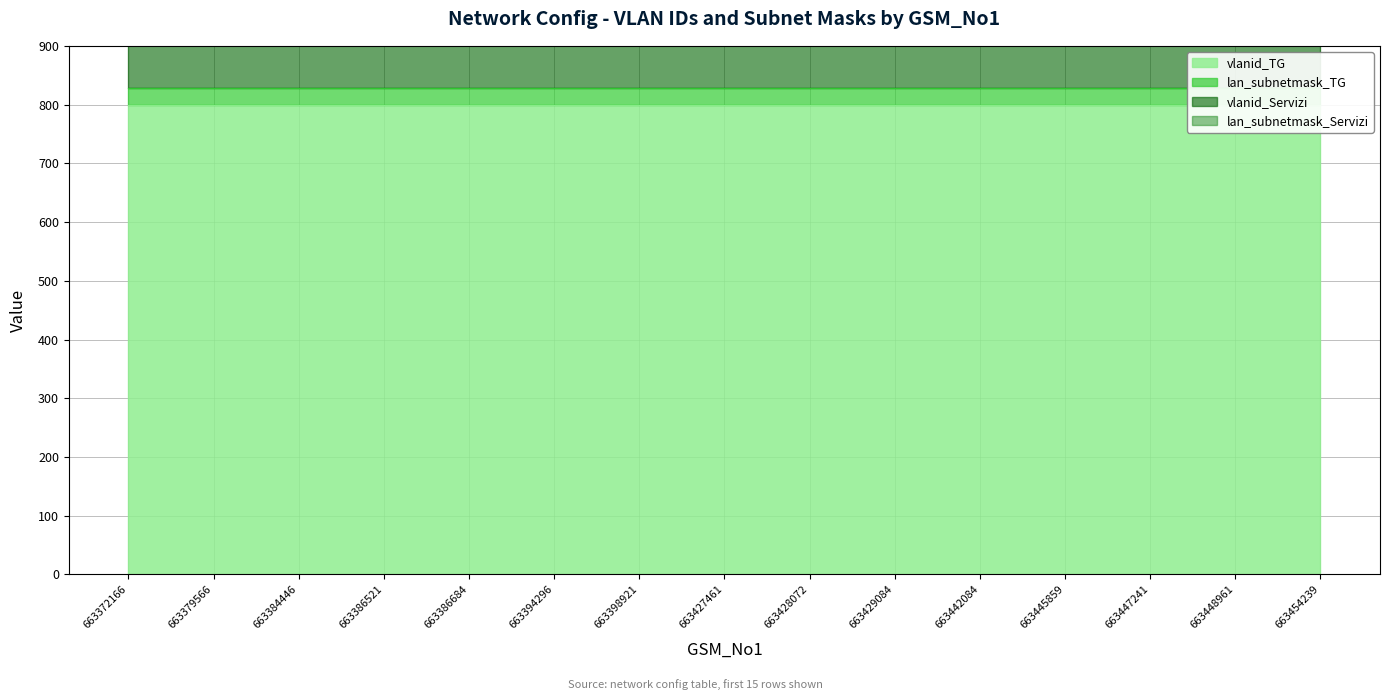

Rank the series at 663384446 from highest to lowest value.

vlanid_Servizi, vlanid_TG, lan_subnetmask_TG, lan_subnetmask_Servizi